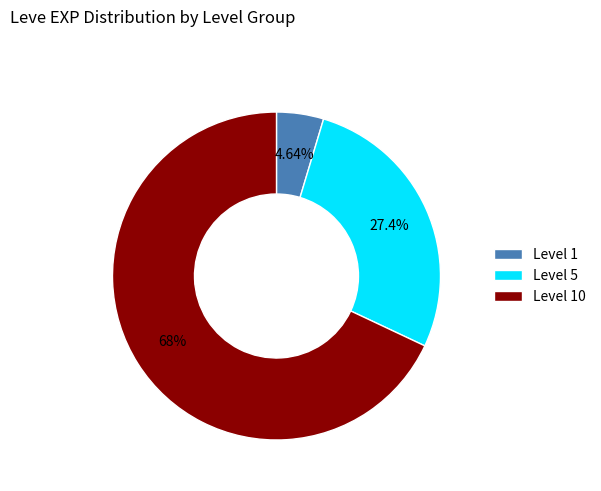

Combined, do Level 5 and Level 10 account for over 50%?

Yes